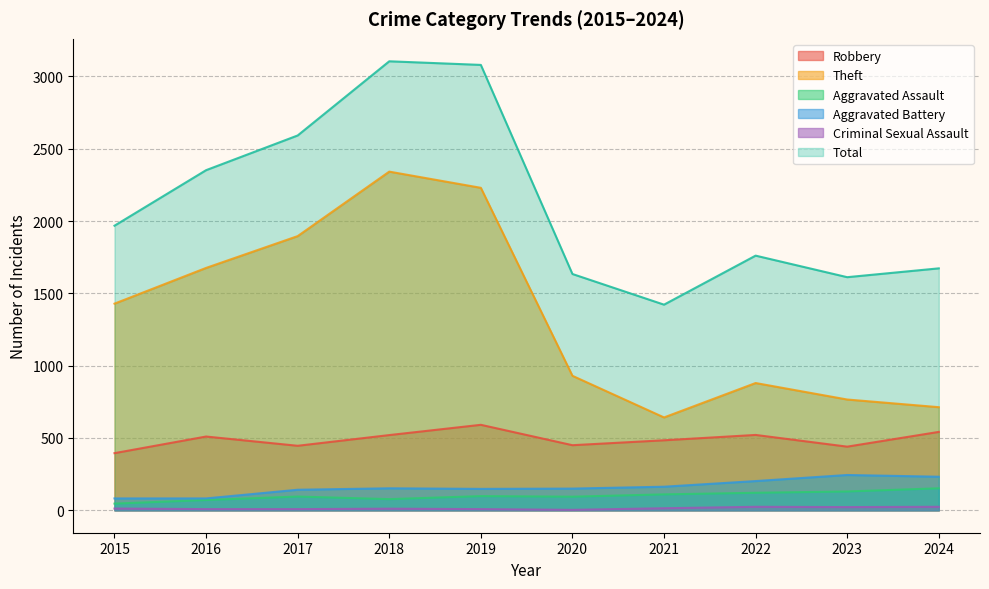

What is the difference between the Aggravated Assault values at 2021 and 2020?

16